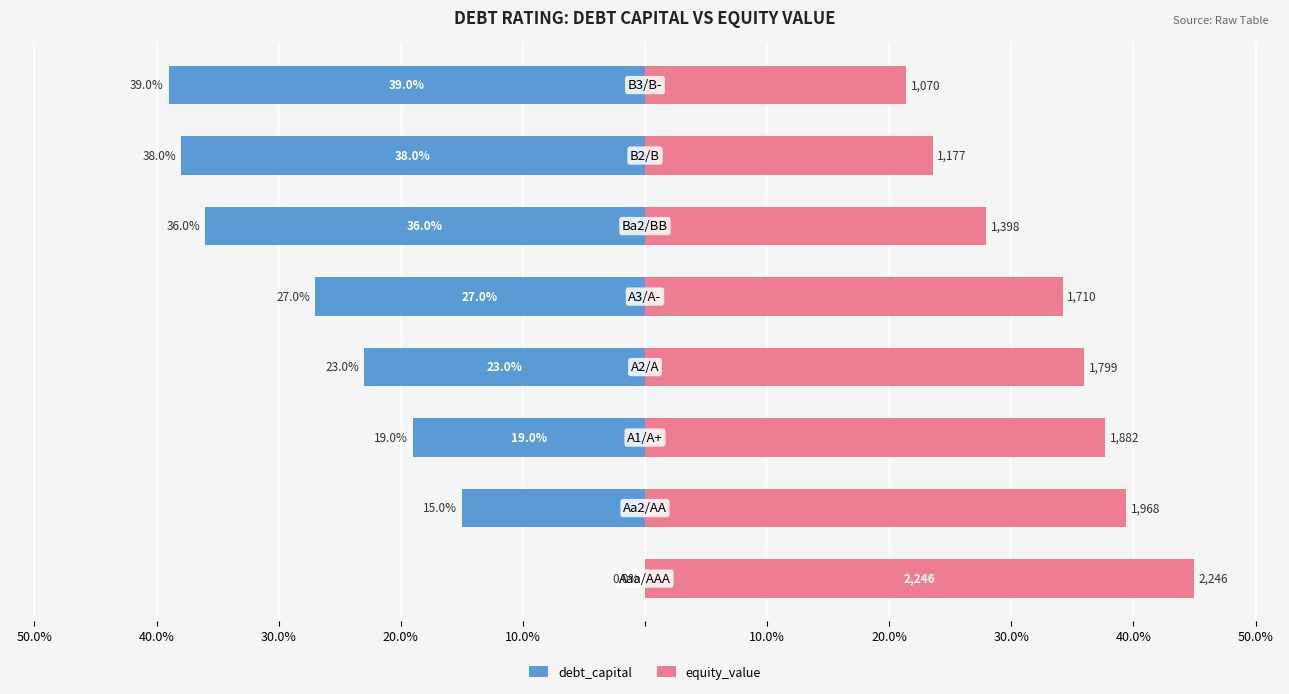

How many series are shown in this chart?

2